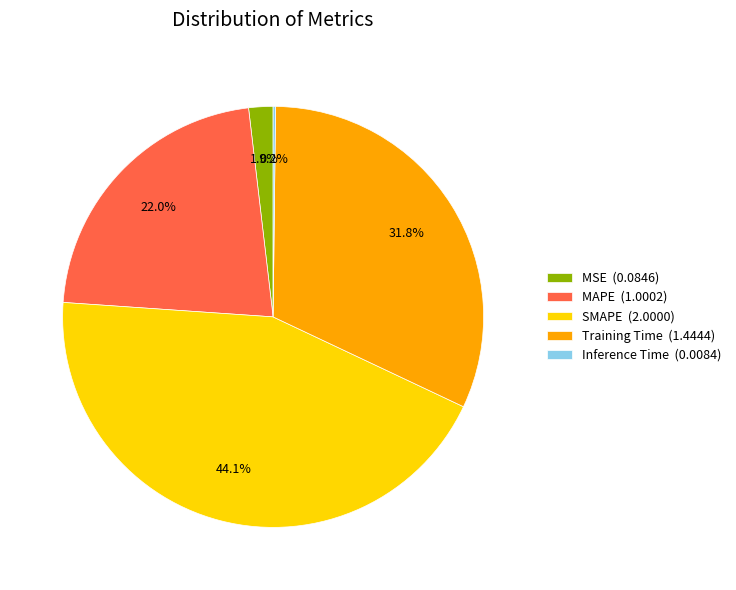

Combined, what portion of the pie is MAPE (1.0002) and MSE (0.0846)?

23.9%